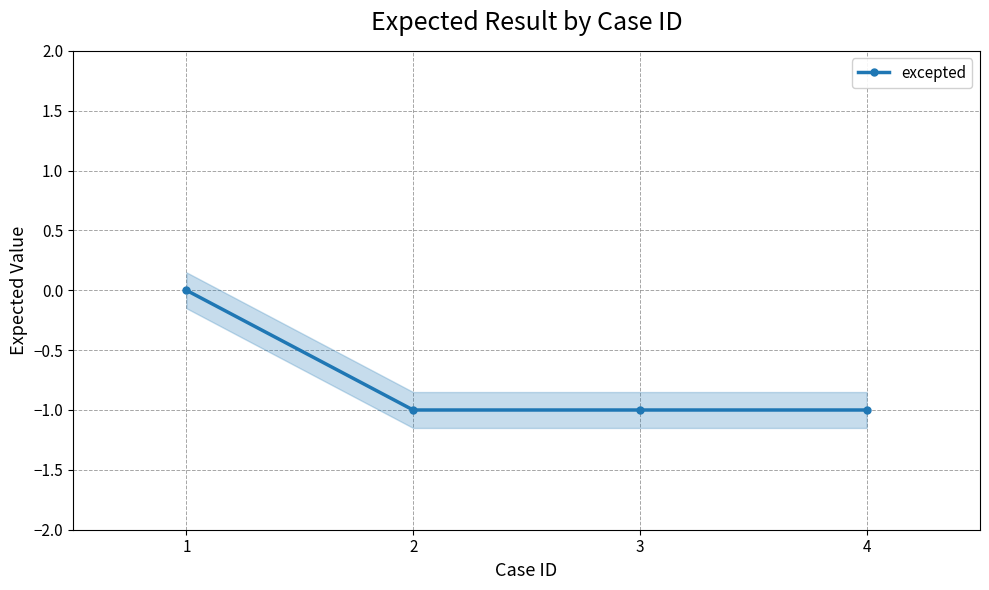

At which label is the value closest to 0?

1